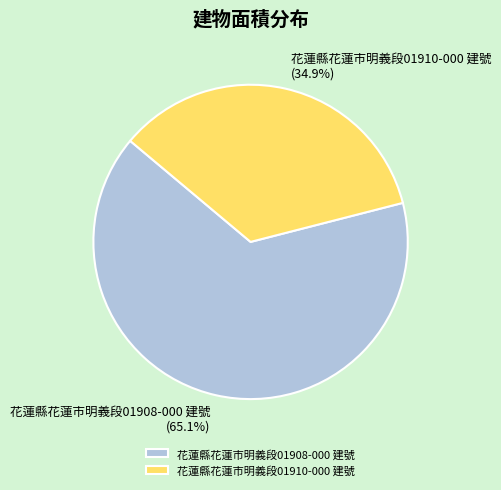

Which category accounts for the majority?

花蓮縣花蓮市明義段01908-000 建號